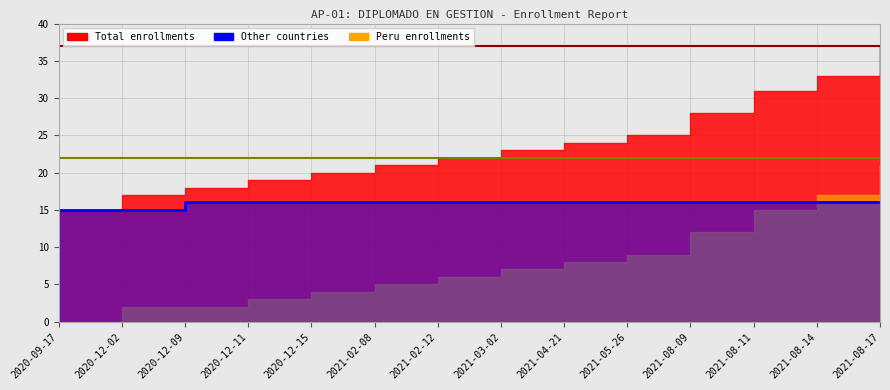

The value at 2021-08-14 is 10. True or false?

False